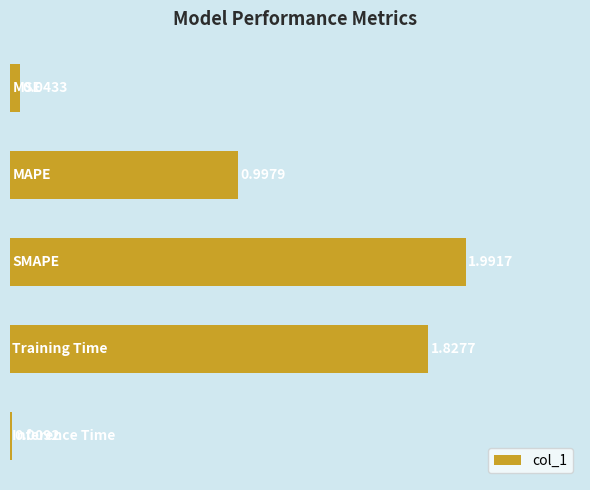

What is the average value?

1.0